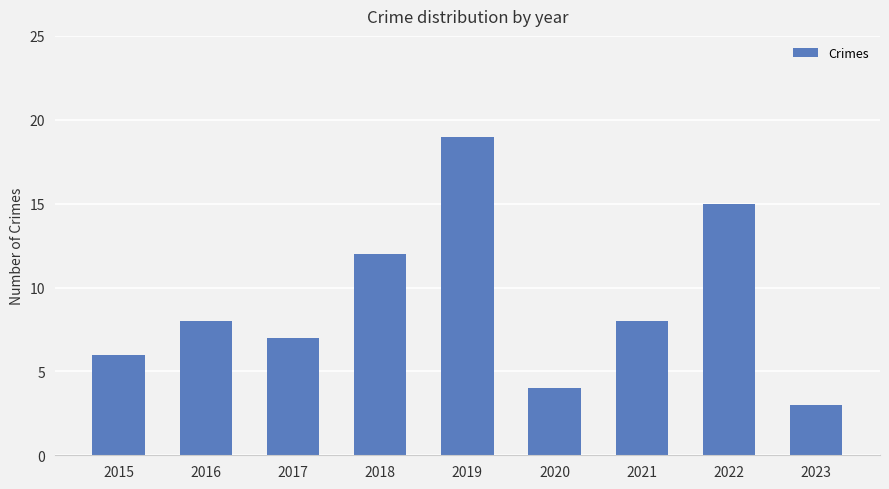

Are the bars horizontal?

No